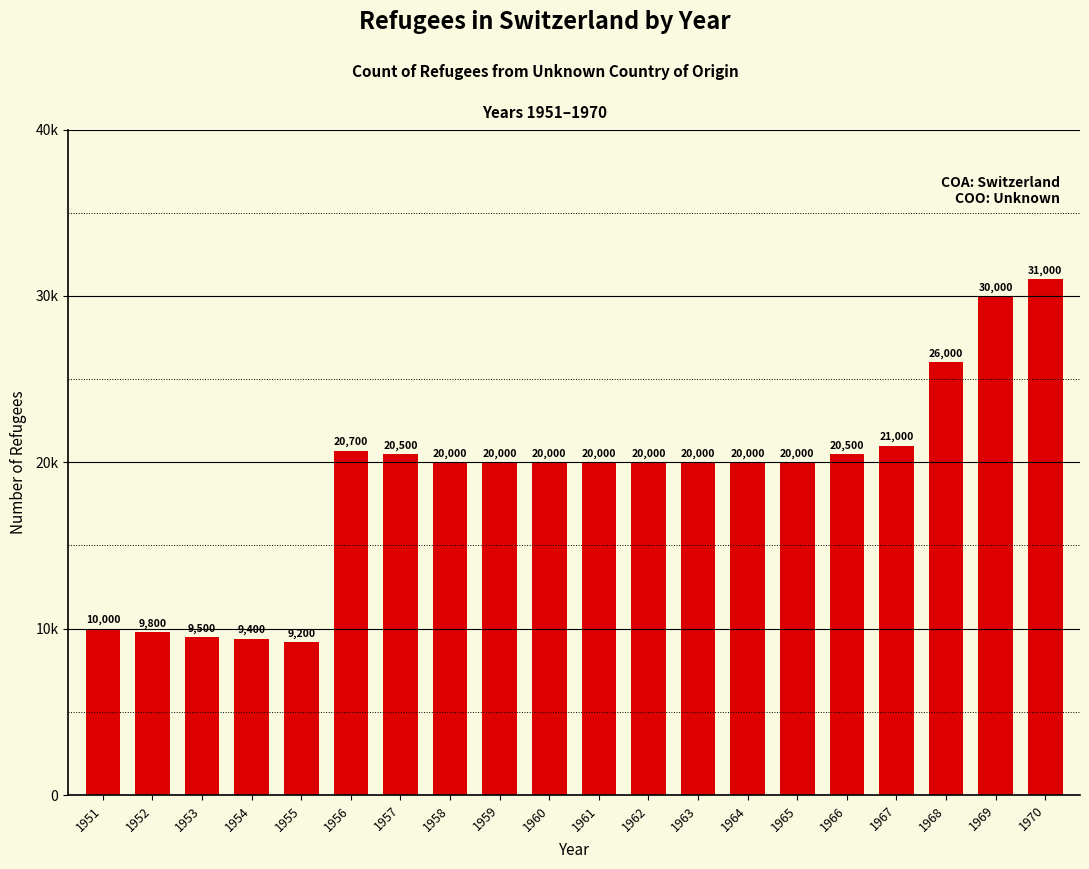

Which has a higher value, 1952 or 1956?

1956